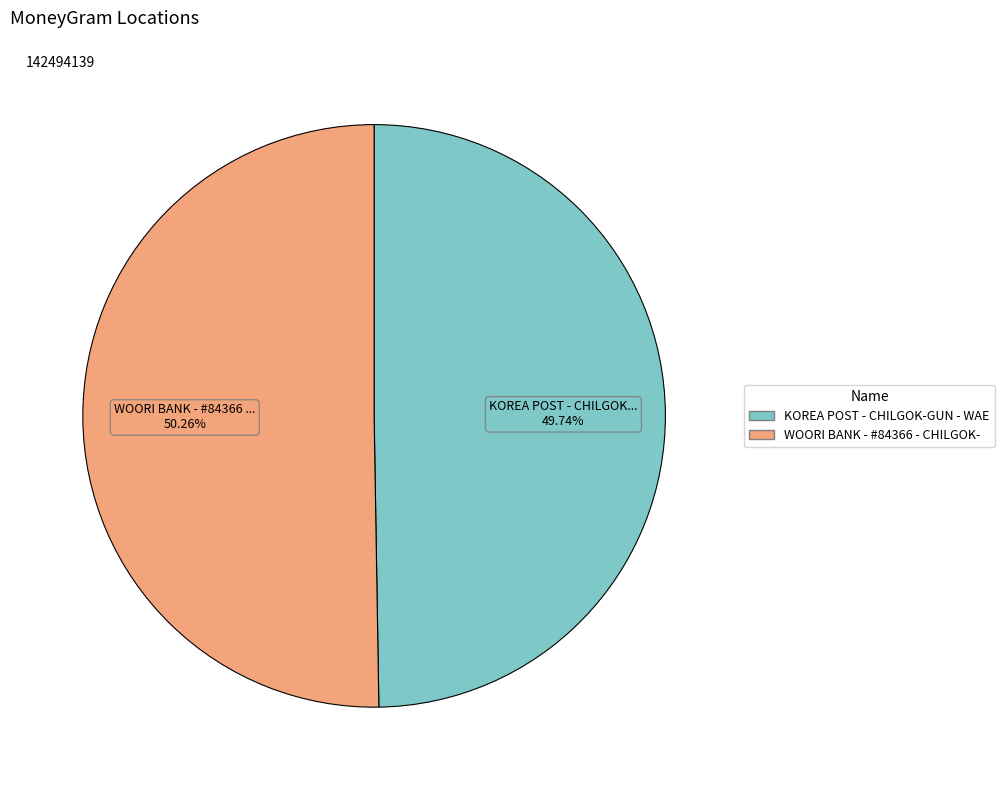

Is there any slice that represents more than half of the pie?

Yes